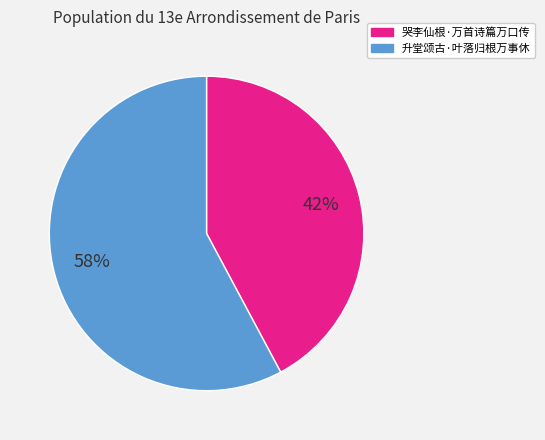

To the nearest percent, what is the difference between the largest and smallest slice percentages?

16%